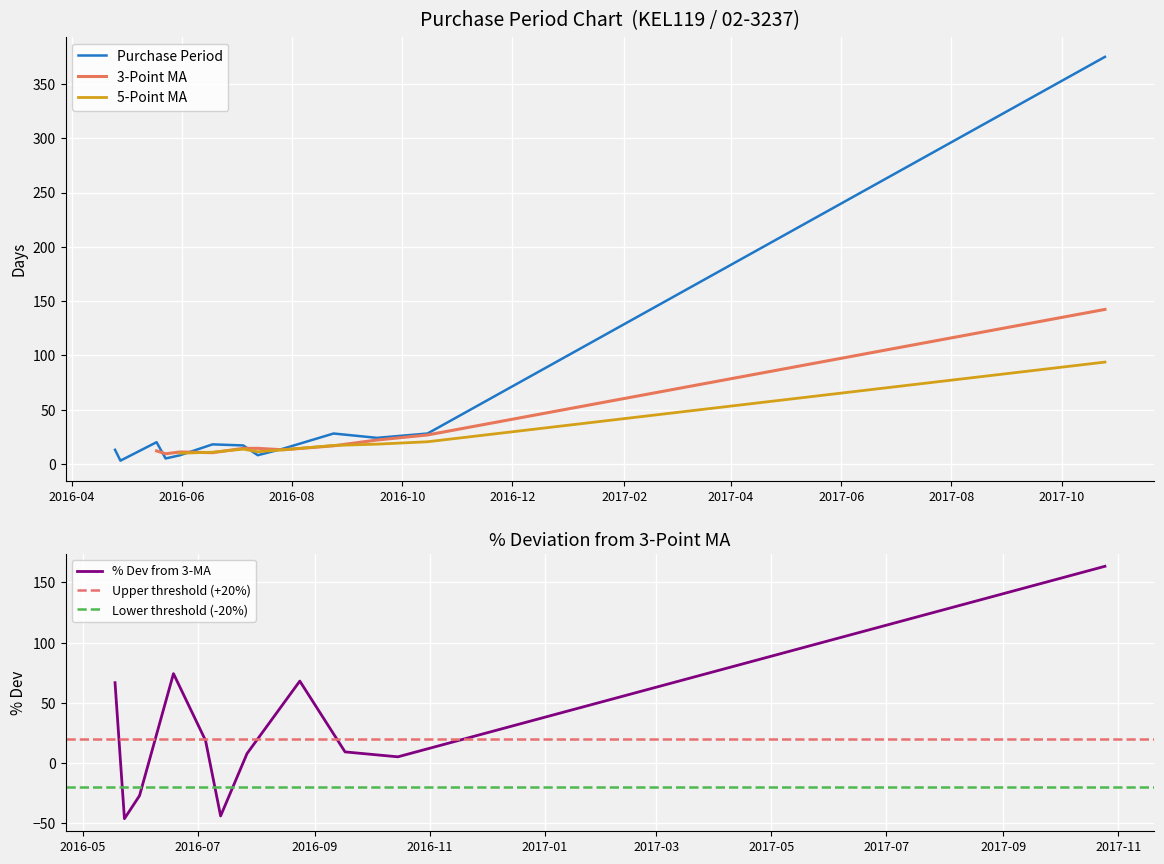

Rank the categories by value from lowest to highest.

2016-04-28, 2016-05-23, 2016-05-31, 2016-07-13, 2016-04-25, 2016-07-27, 2016-07-05, 2016-06-18, 2016-05-18, 2016-09-17, 2016-08-24, 2016-10-15, 2017-10-25